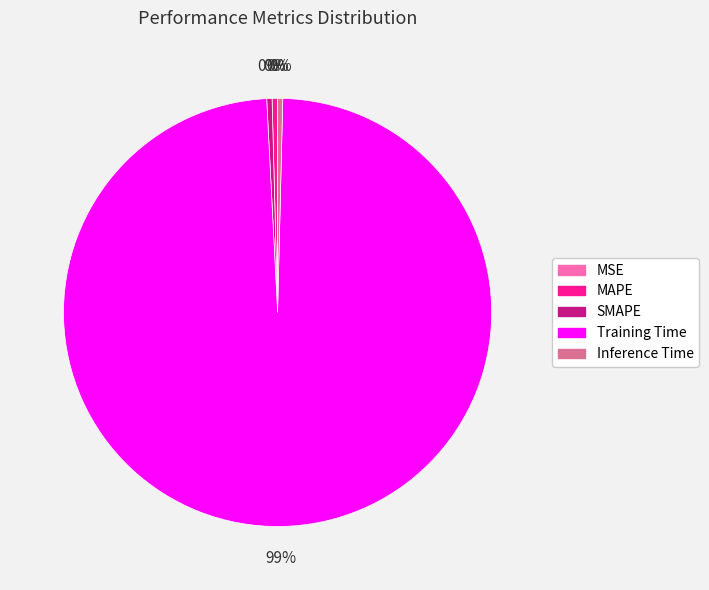

Combined, do MAPE and SMAPE account for over 50%?

No